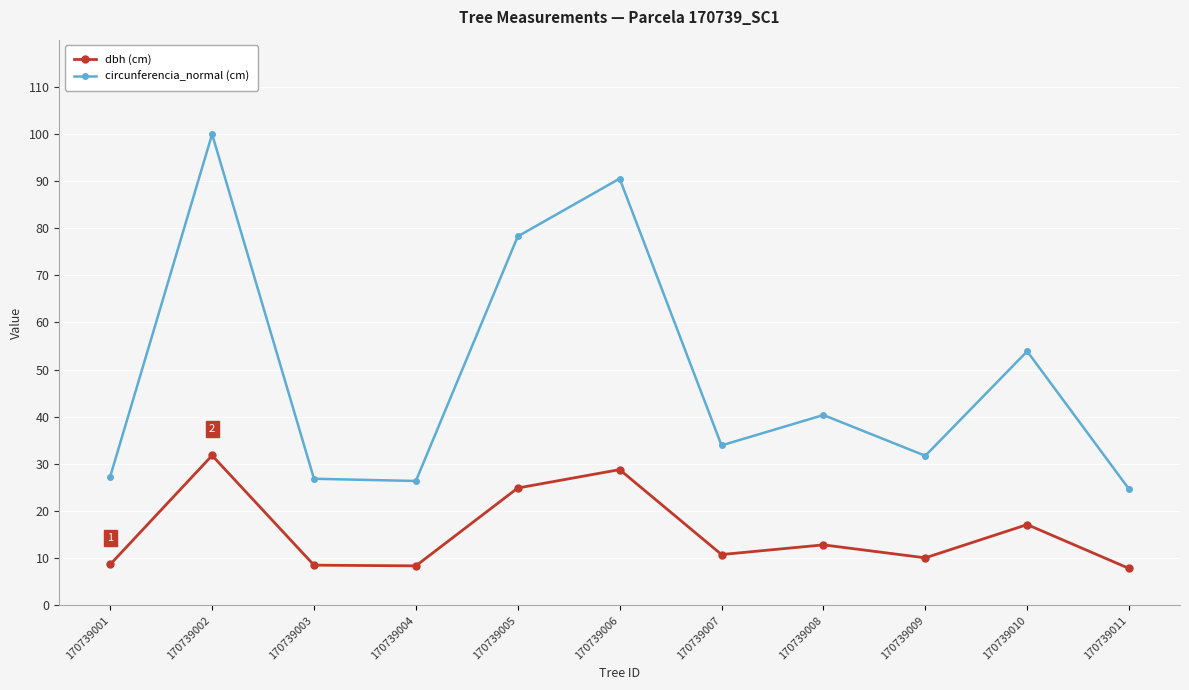

What is the difference between the maximum and second lowest values in the dbh (cm) series?

23.4